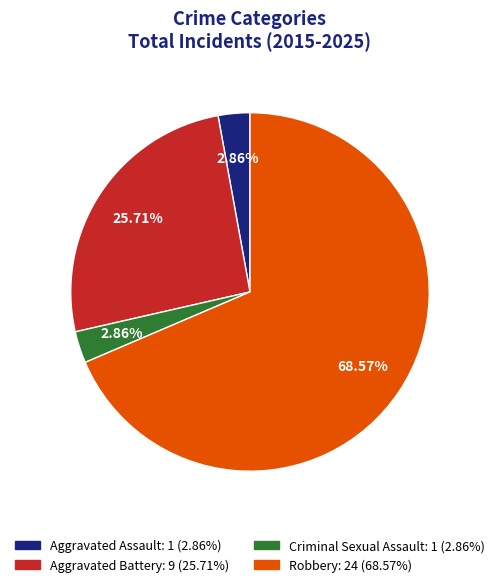

To the nearest percent, what is the difference between the largest and smallest slice percentages?

66%